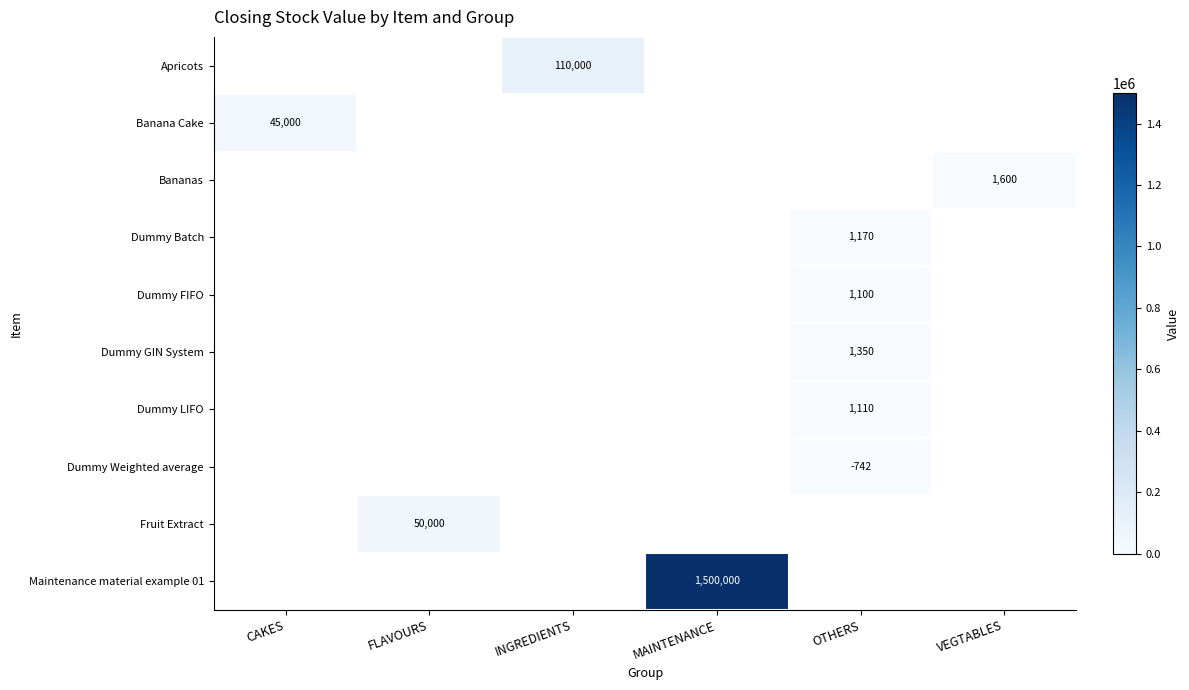

The value of Dummy GIN System at OTHERS is 1350. True or false?

True